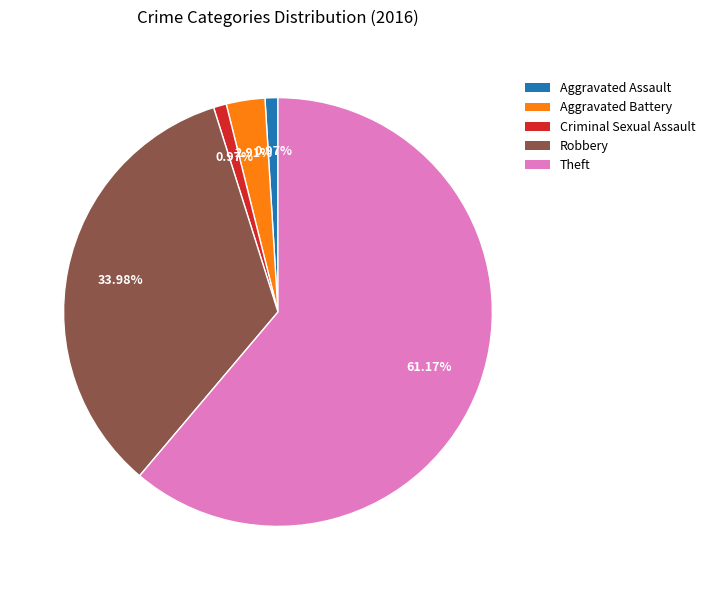

True or false: Aggravated Assault accounts for 13% of the total.

False